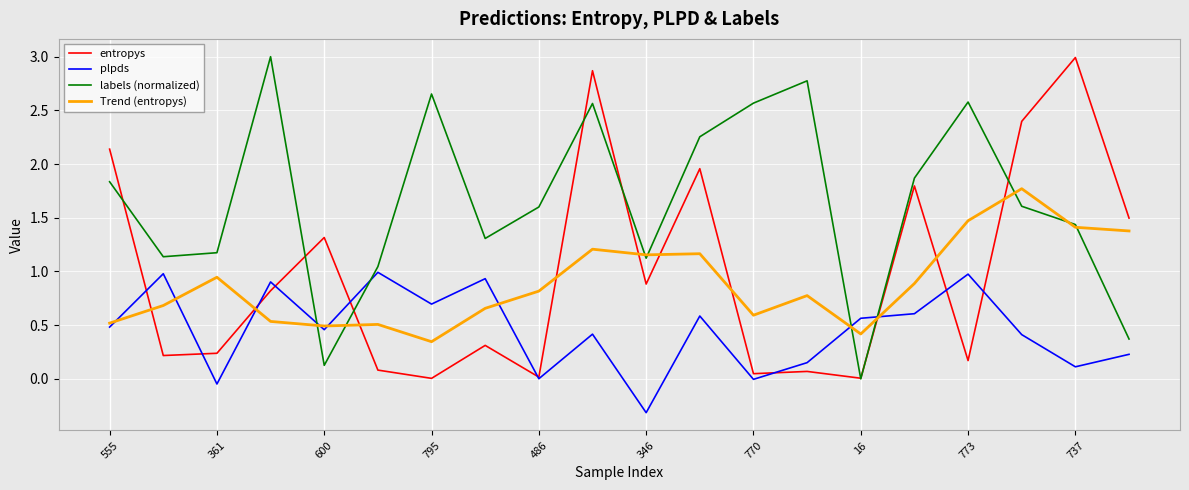

What is the greatest value displayed?

3.0